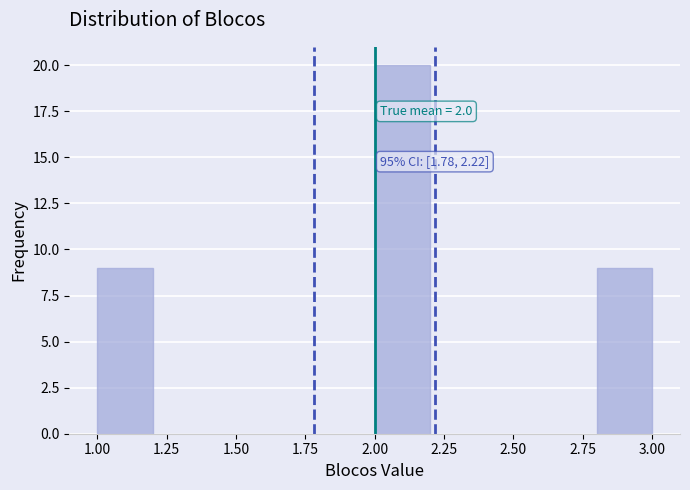

Over which range of the x-axis is the bar tallest?

2.0 to 2.2